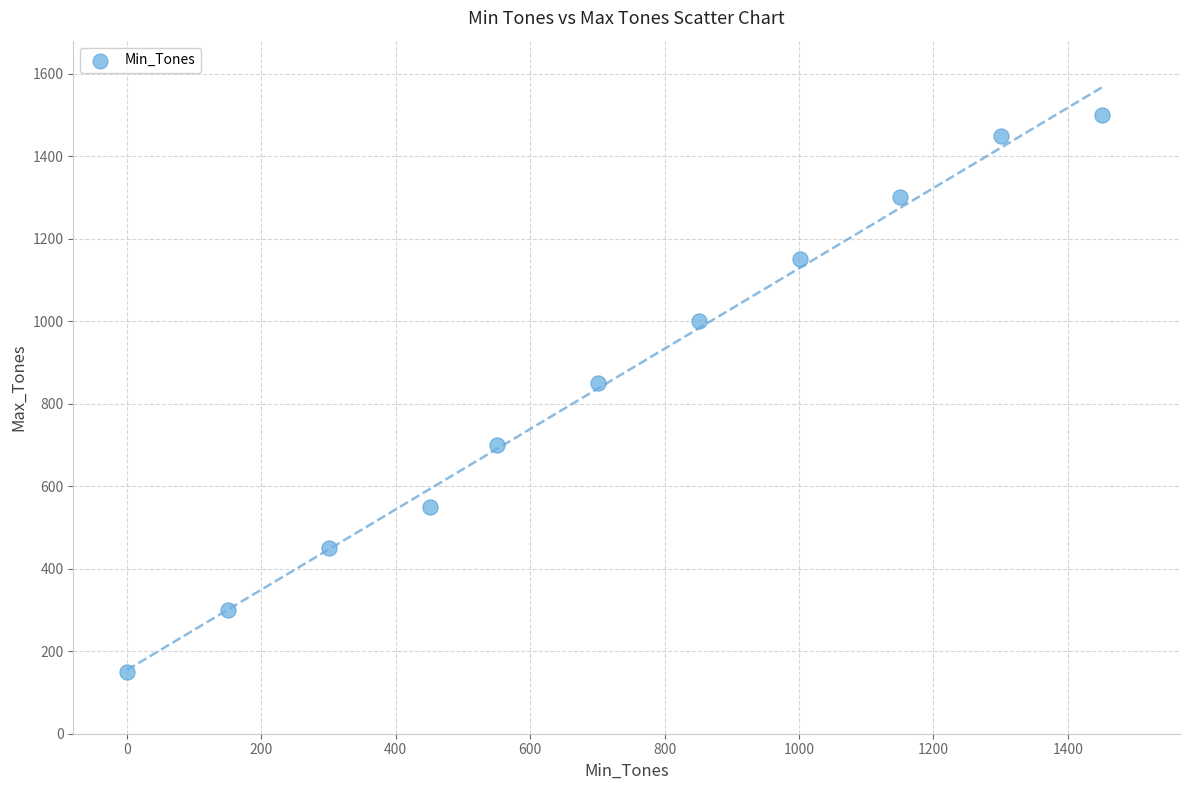

What Y value in the scatter plot is closest to 825?

850